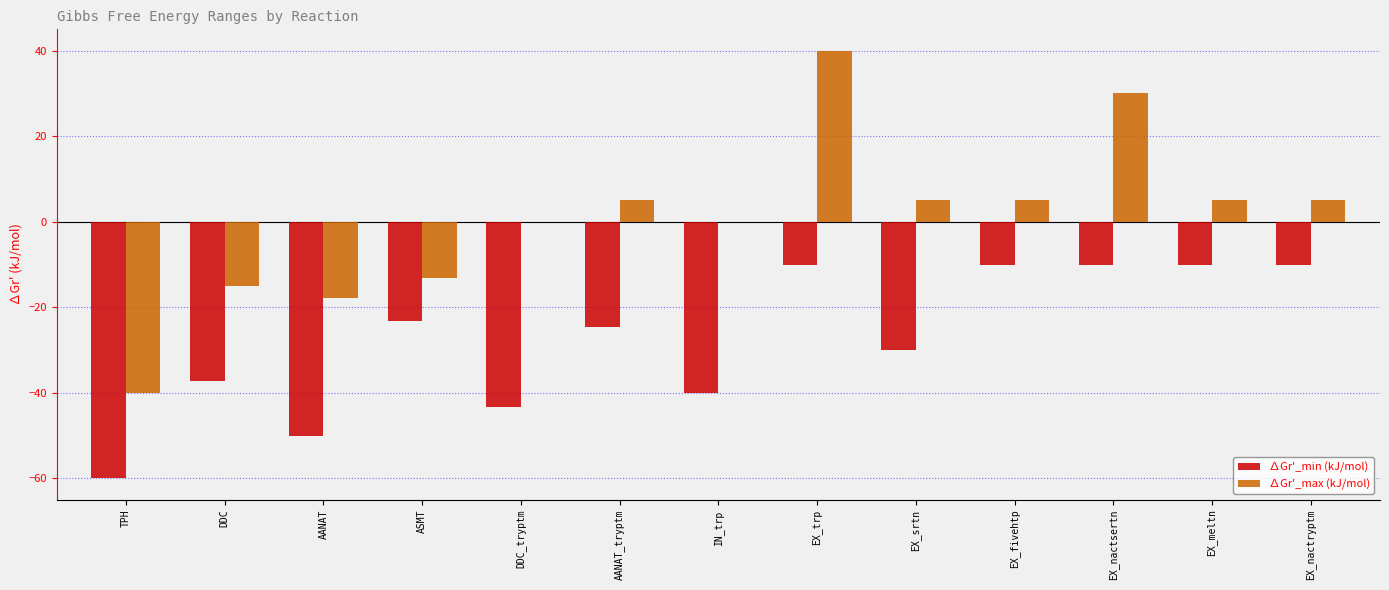

What is the spread (max minus min) of values at EX_nactryptm?

15.0